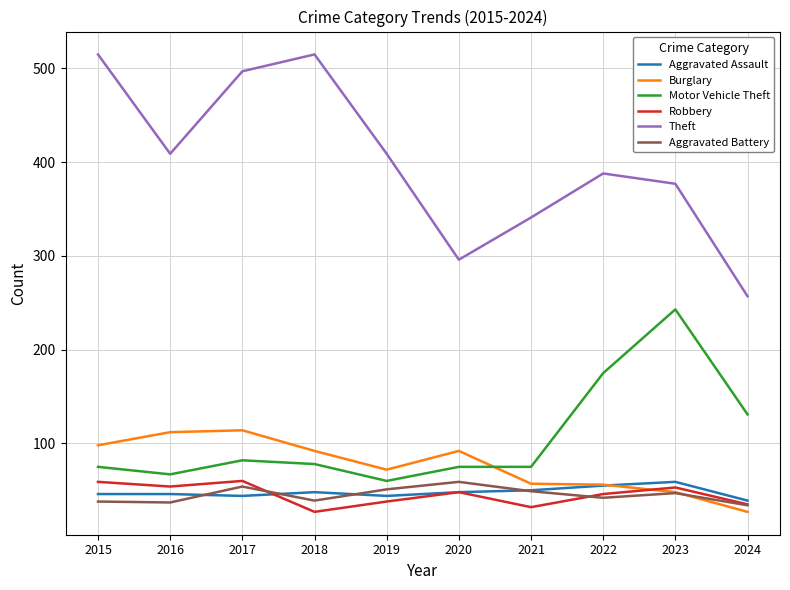

How many lines are shown in the chart?

6